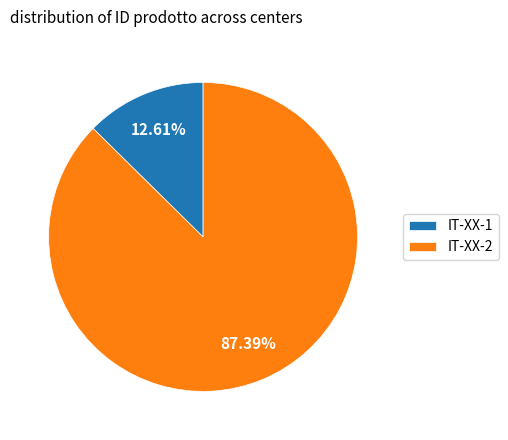

Count the number of slices in the pie.

2